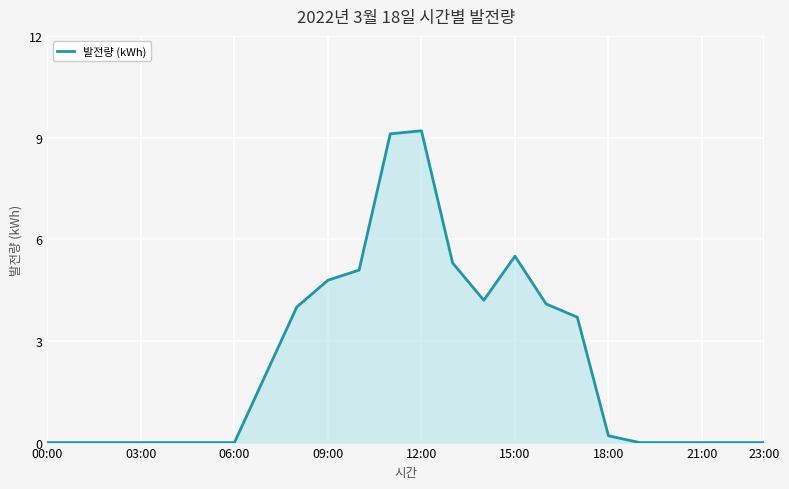

What is the difference between the maximum and minimum values?

9.2